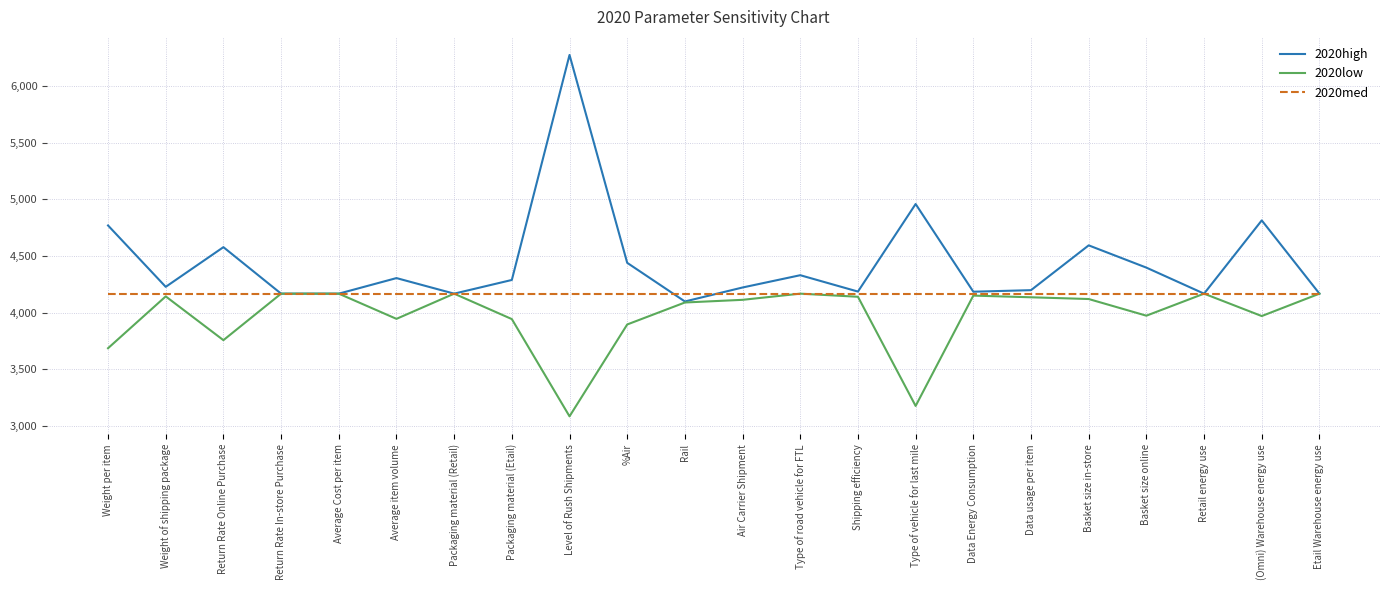

True or false: 2020low has a value of 4167.6 at Type of road vehicle for FTL.

True